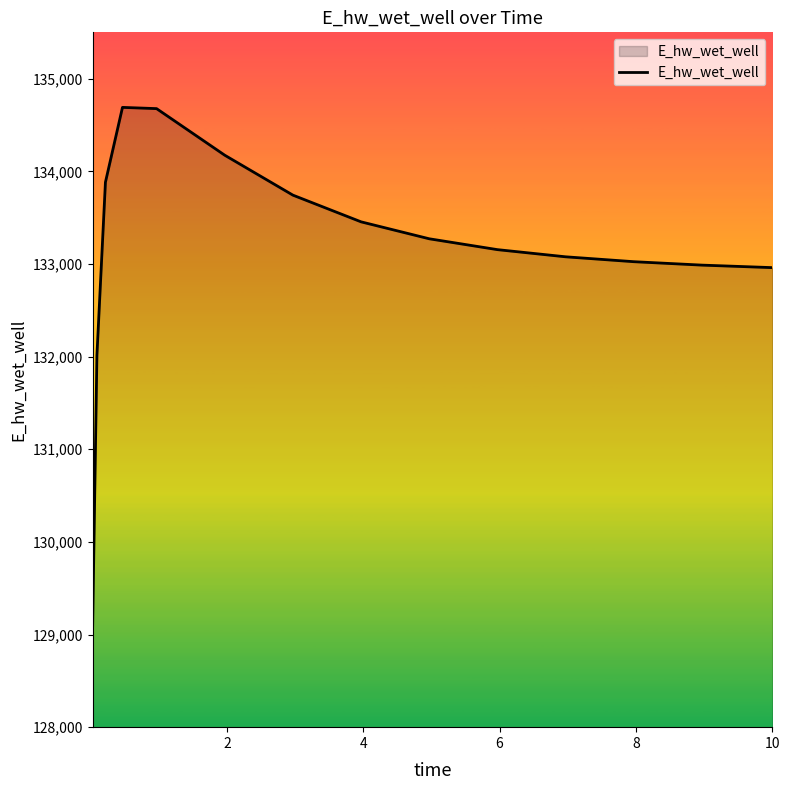

What is the smallest value displayed?

129093.3